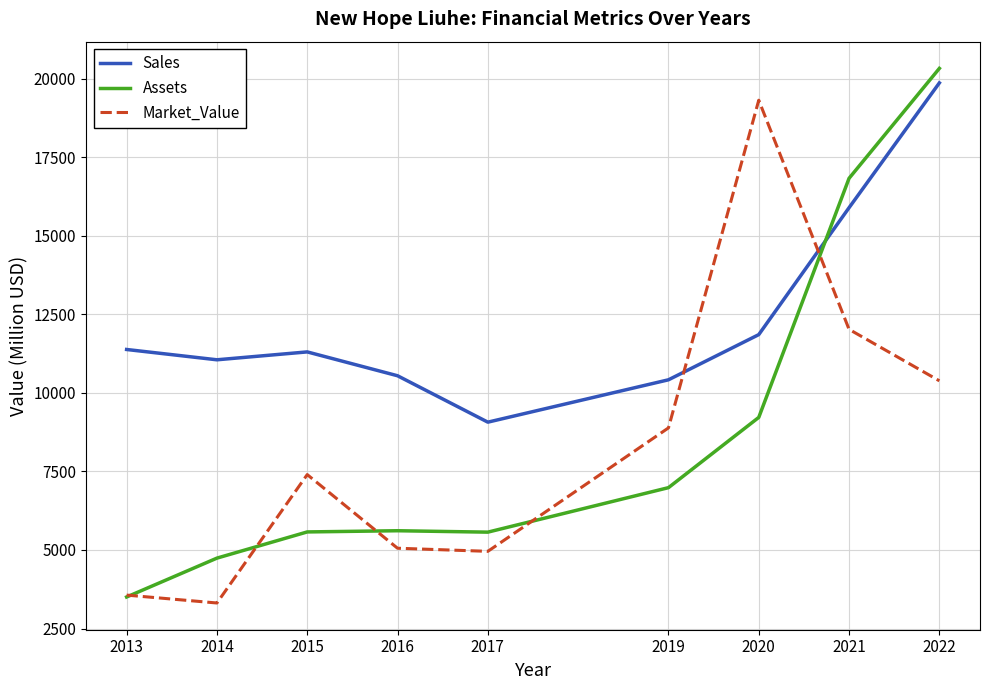

Which category has the highest value in the Sales series?

2022